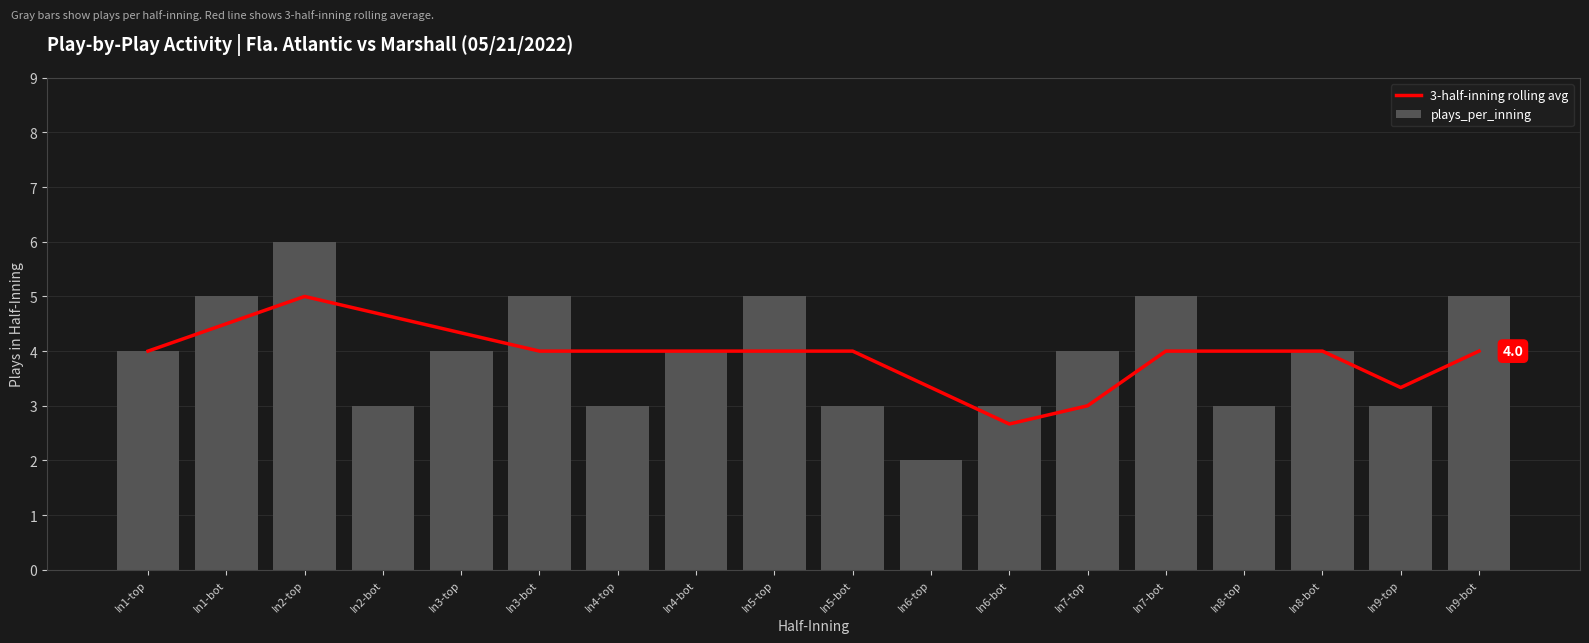

Is it true that plays_per_inning equals 4.8 at In4-top?

False